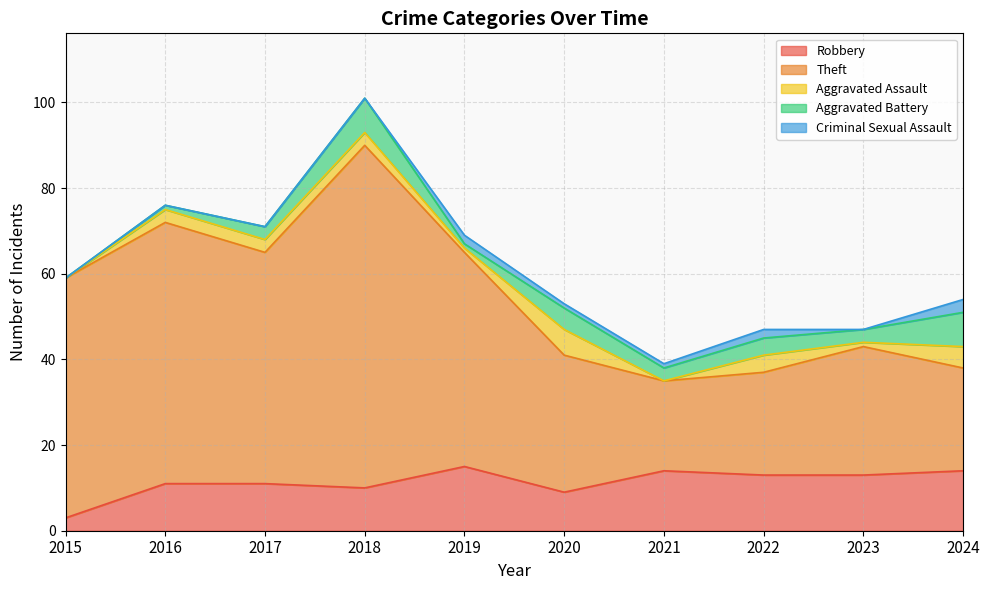

What is the average value of the Theft series?

43